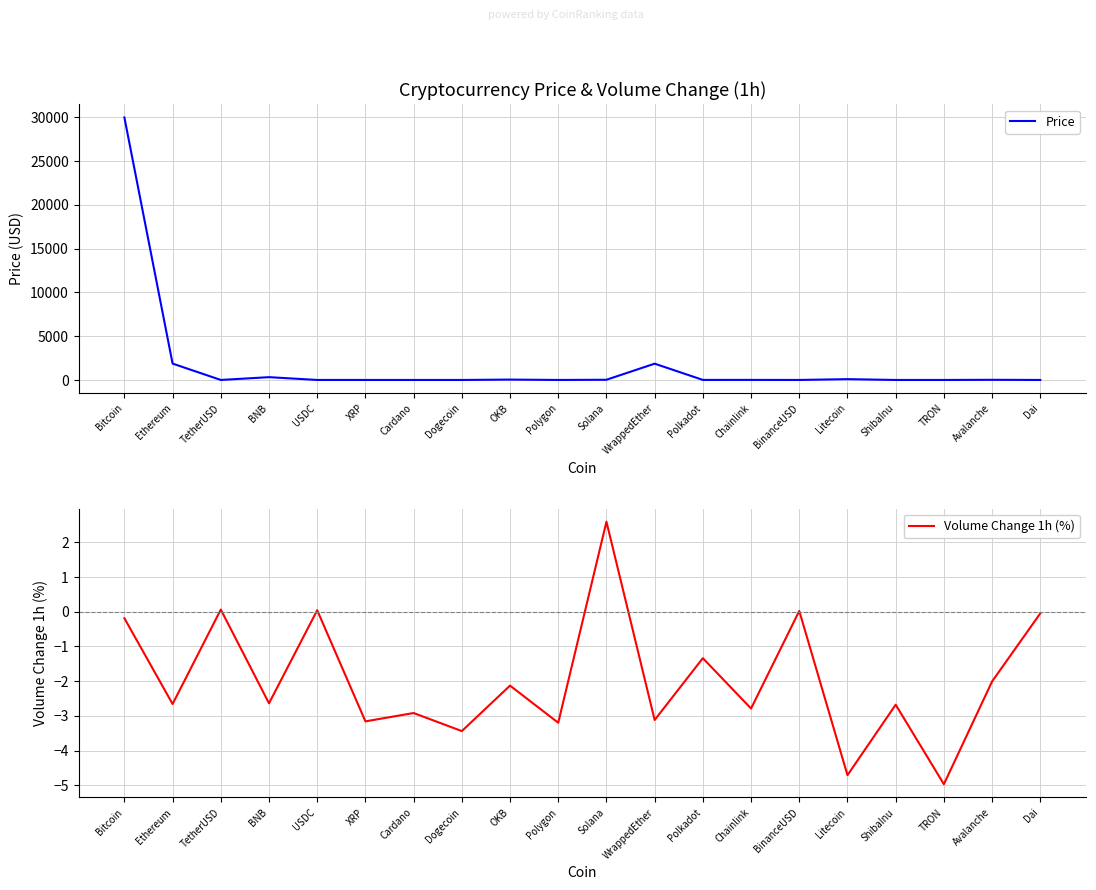

At how many categories does at least one series exceed 10040?

1